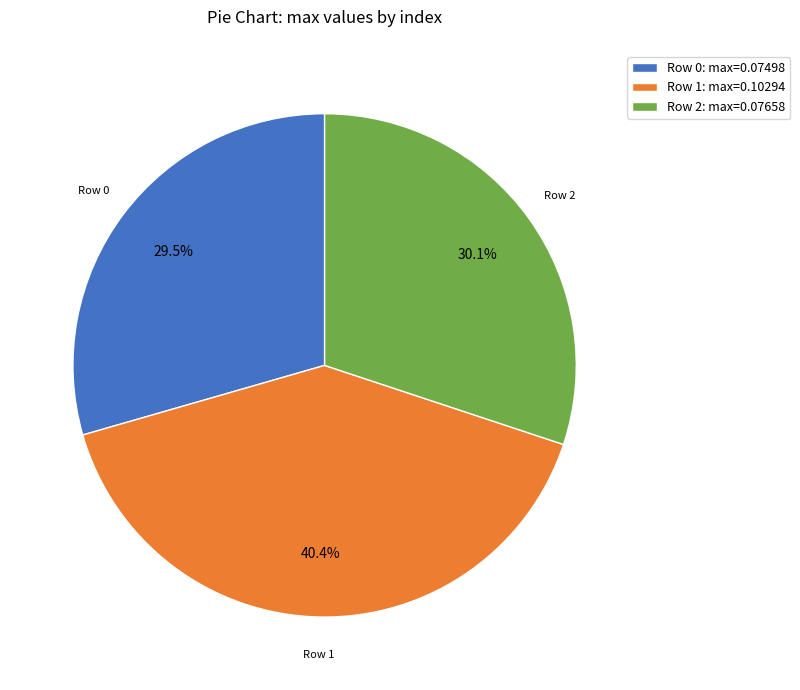

Which slice is the largest?

Row 1: max=0.10294